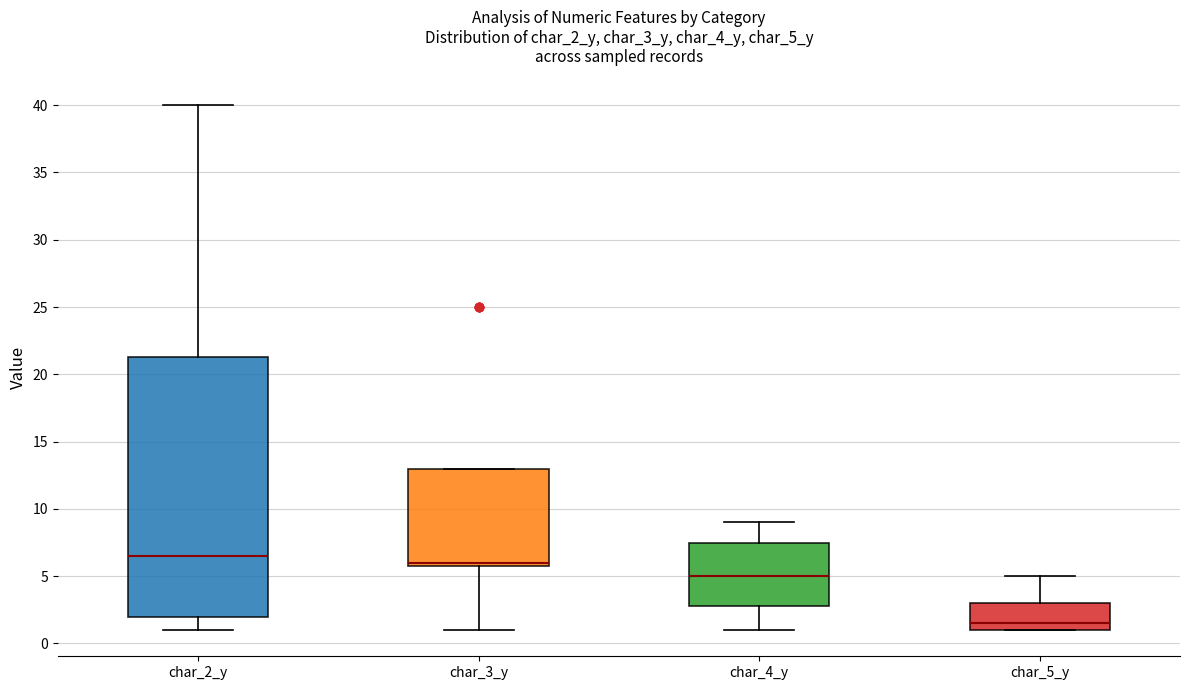

Where is the lower edge of the box for char_3_y on the y-axis? The values are not printed on the chart, so give them approximately, as read against the axis.

6.0